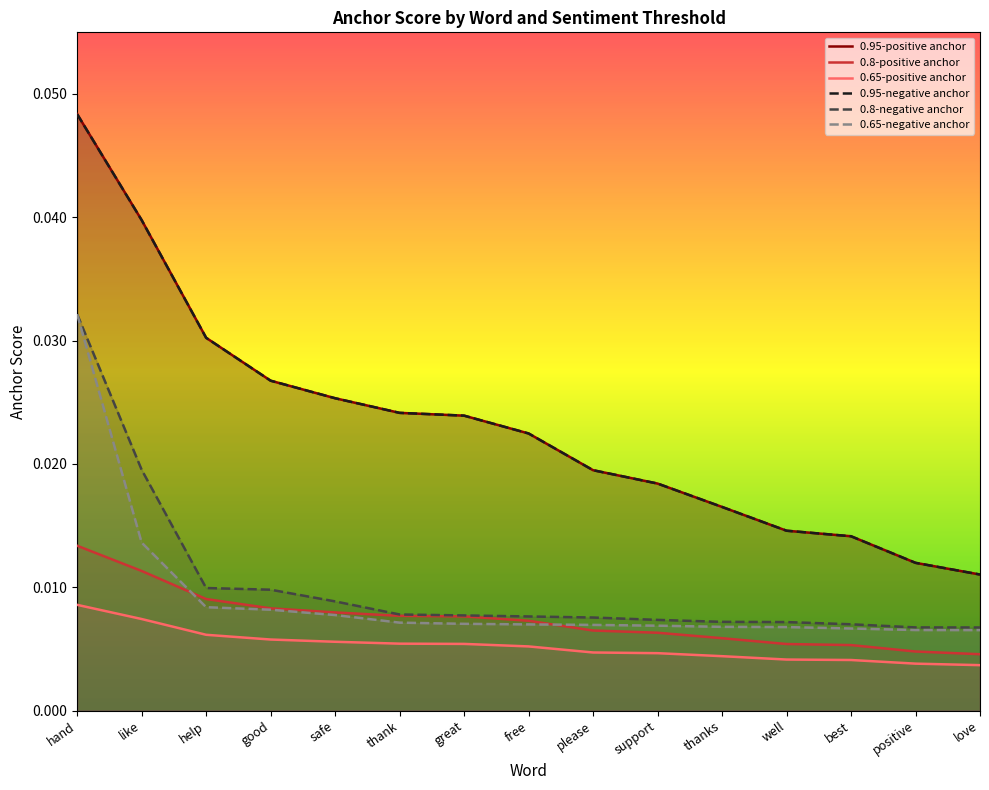

What are all the series names shown in the legend?

0.95-positive anchor, 0.8-positive anchor, 0.65-positive anchor, 0.95-negative anchor, 0.8-negative anchor, 0.65-negative anchor